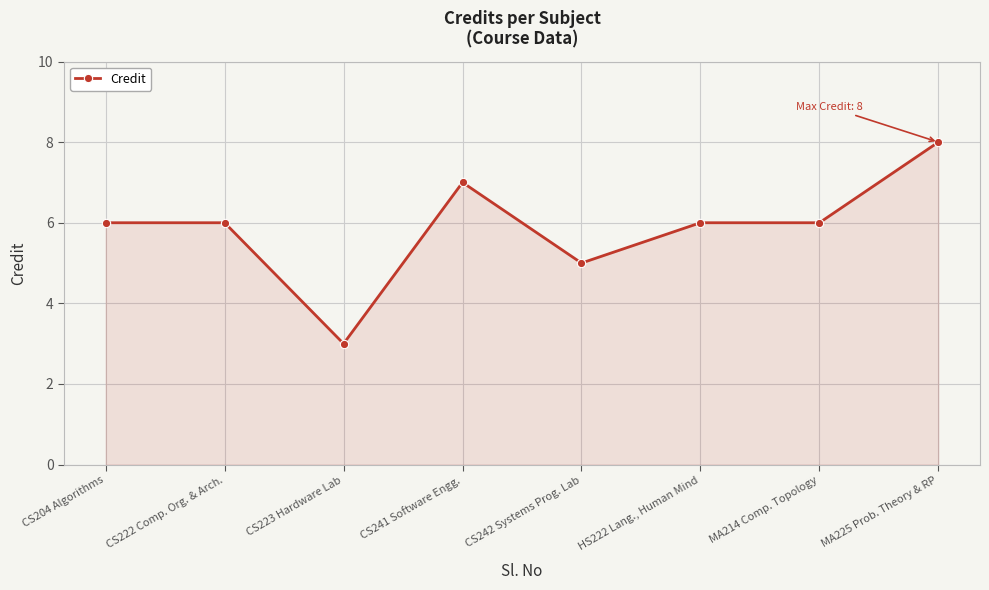

What is the approximate value at CS222 Comp. Org. & Arch.?

6